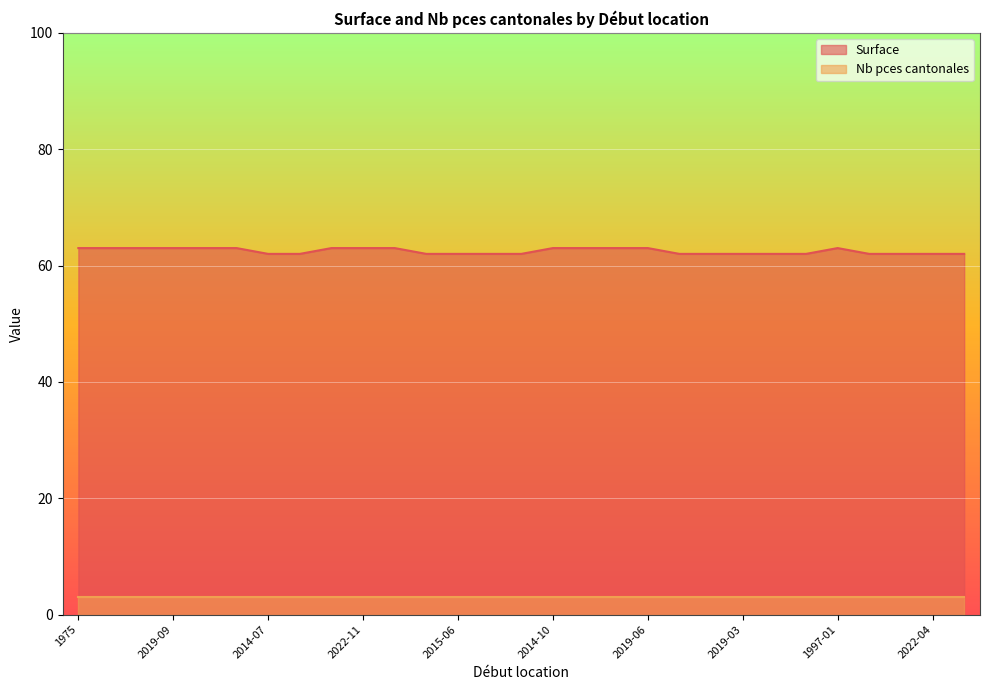

What is the greatest value displayed?

63